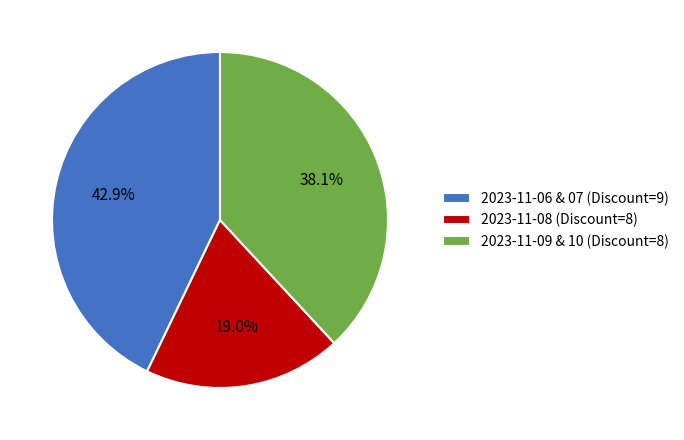

Is 2023-11-09 & 10 (Discount=8) the majority of the pie?

No